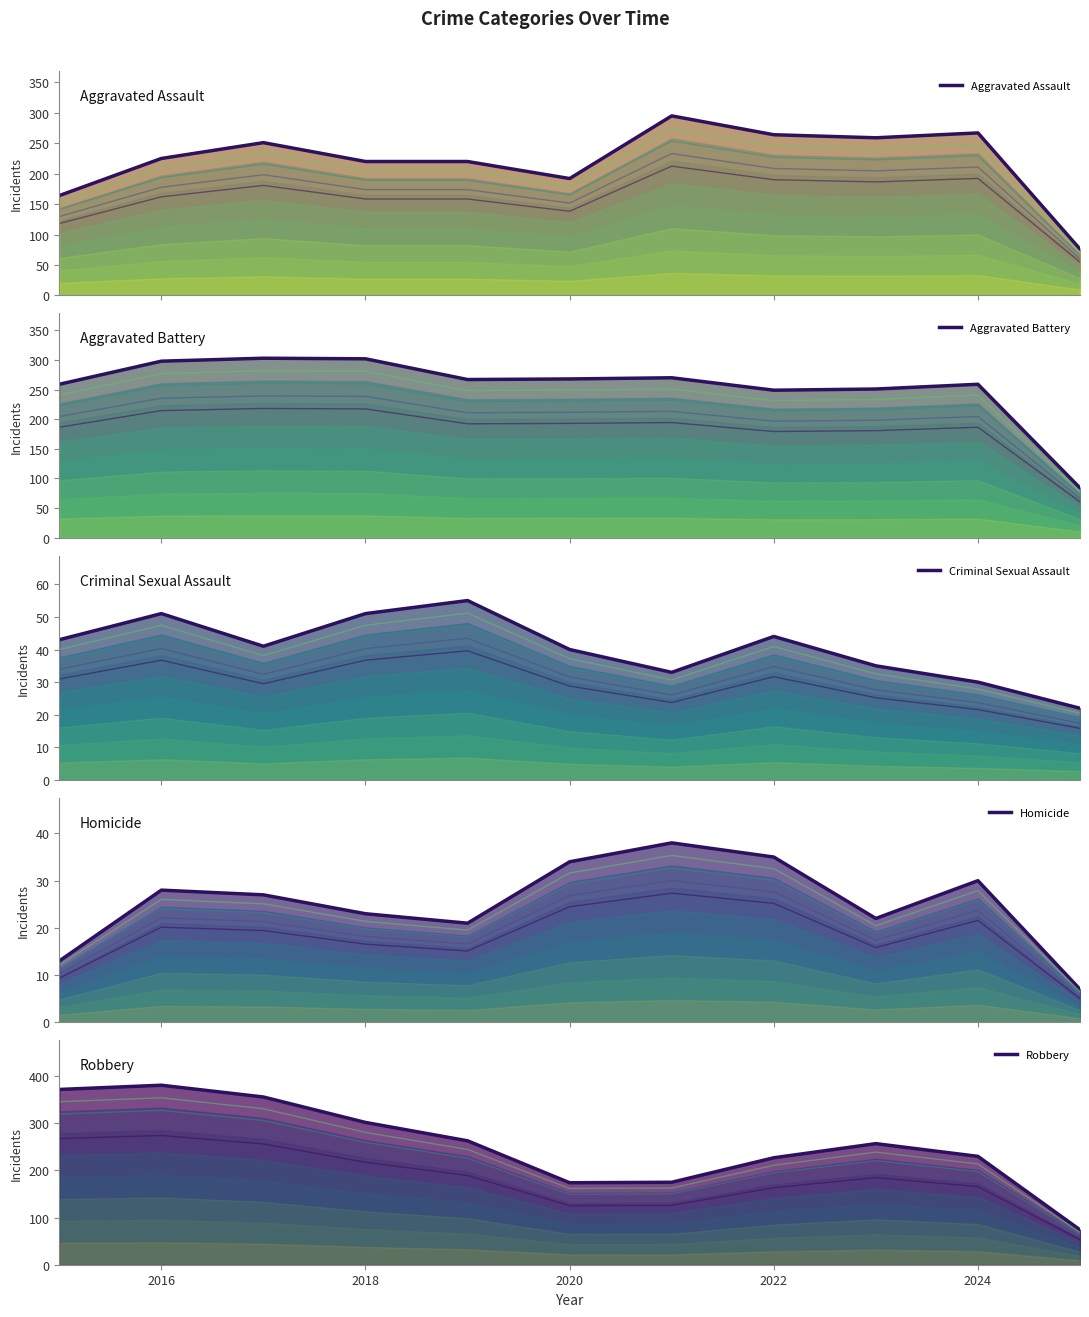

What is the value of the Criminal Sexual Assault point at the 5th from the left?

55